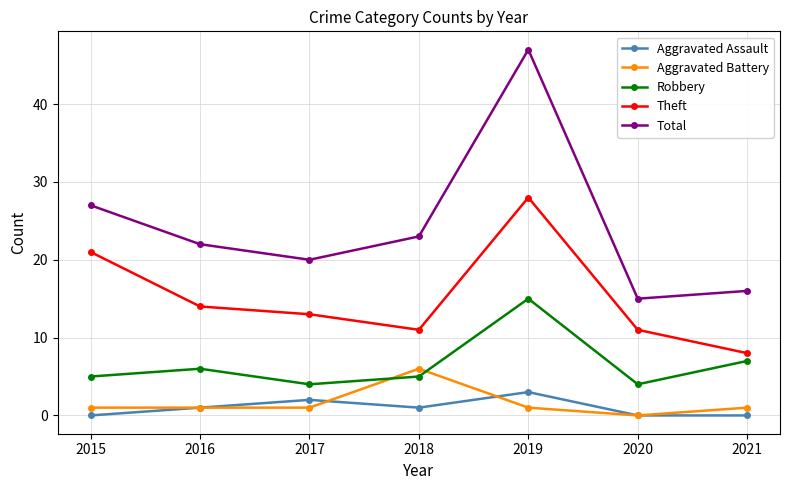

True or false: Theft has more than 2 points higher than both neighbors.

False